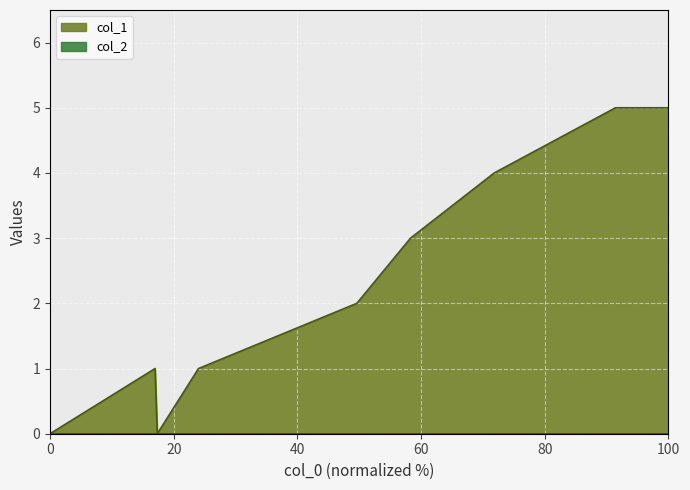

Count the values in the range 1 to 4.

5